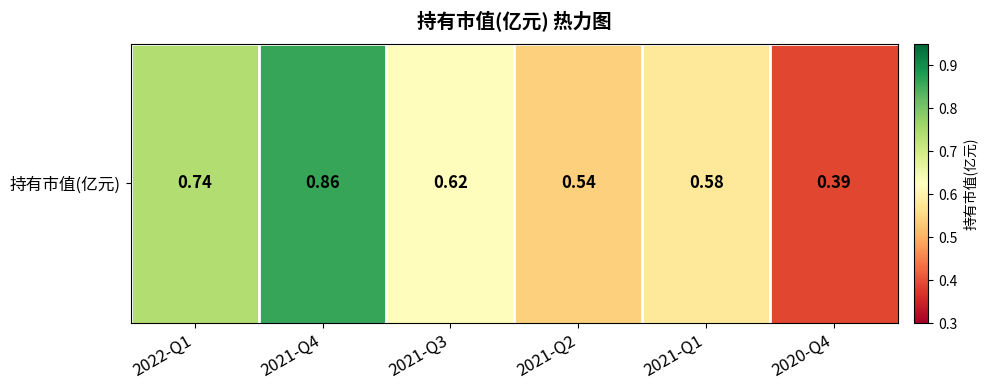

How many values are between 0 and 1?

6